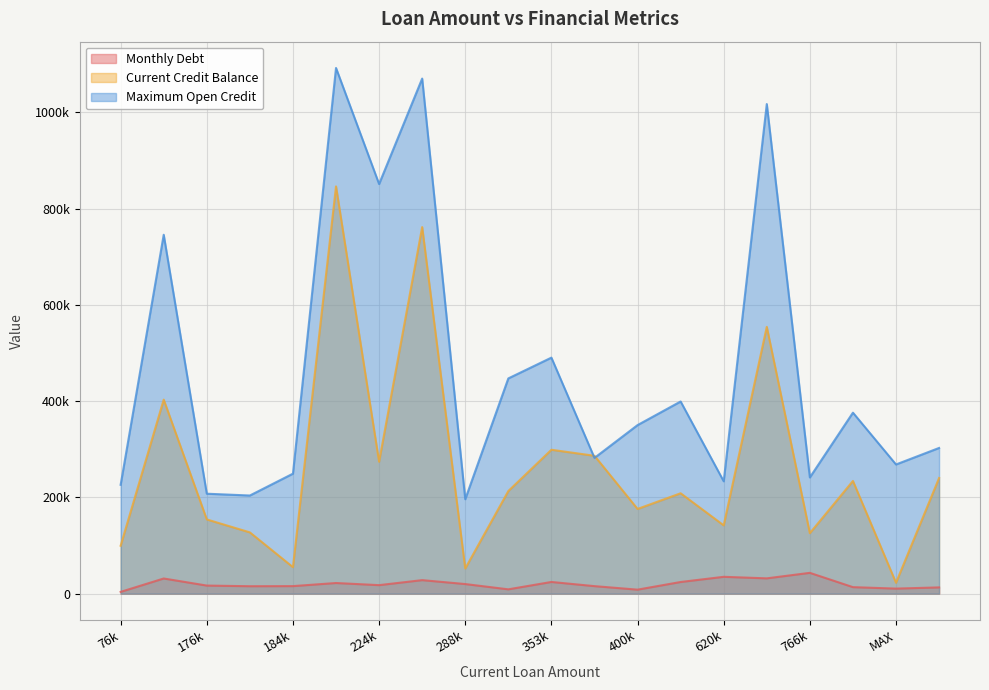

True or false: Current Credit Balance has more than 2 interior local peaks.

True